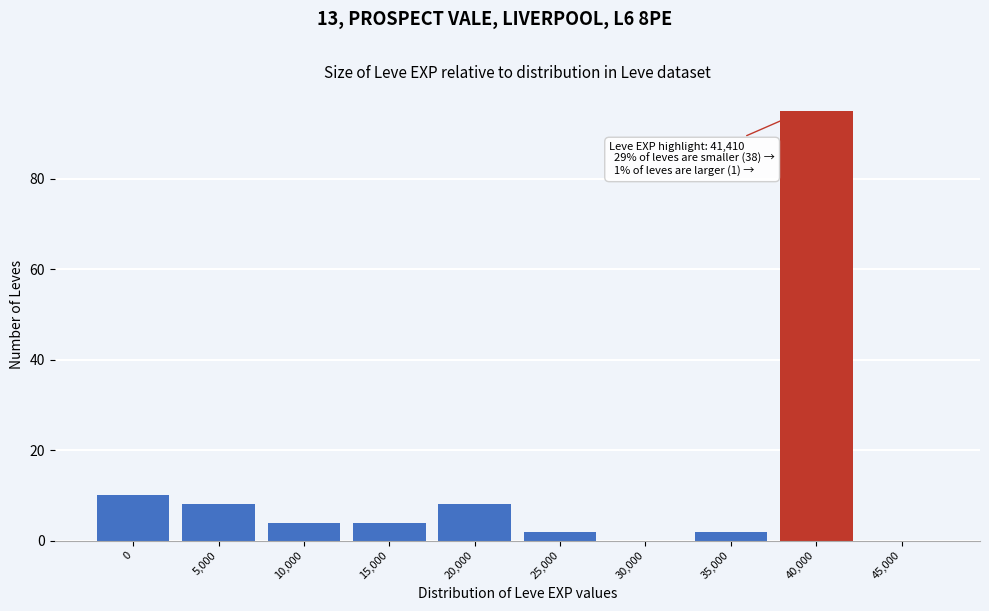

Reading left to right, list all the values displayed in this chart.

0=10	5,000=8	10,000=4	15,000=4	20,000=8	25,000=2	30,000=0	35,000=2	40,000=95	45,000=0